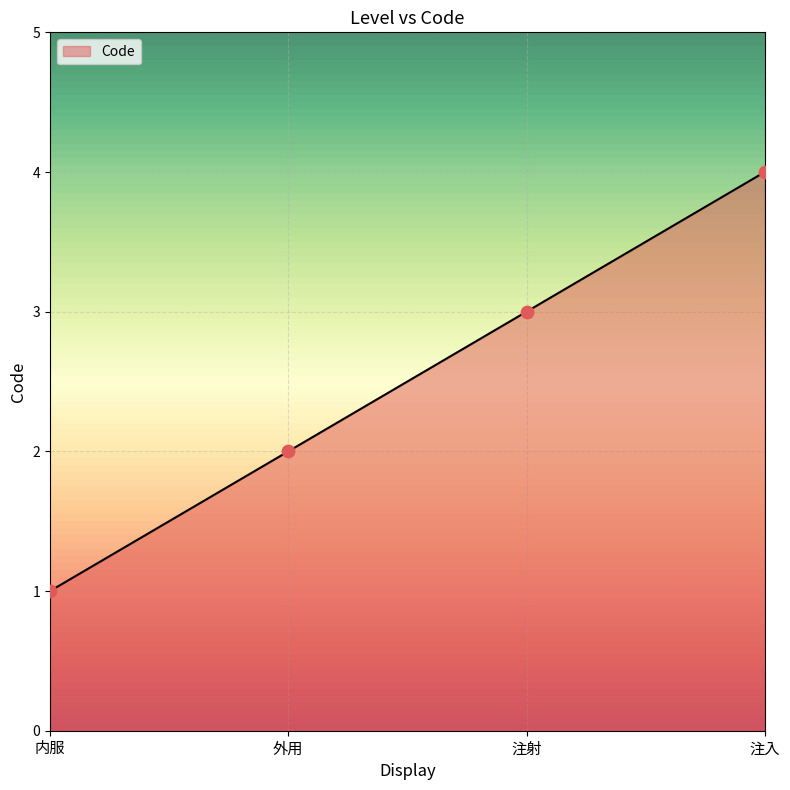

Which has a higher value, 注射 or 外用?

注射